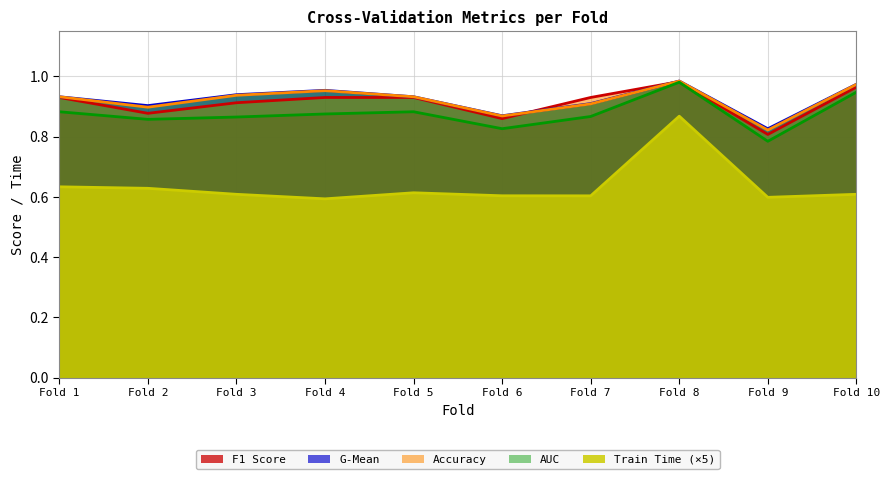

Which series has the widest spread of values?

Train Time (×5)